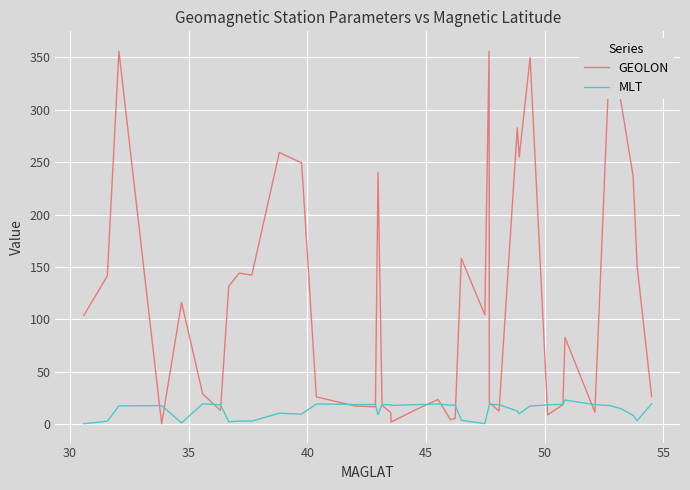

What is the minimum value for MLT?

0.6